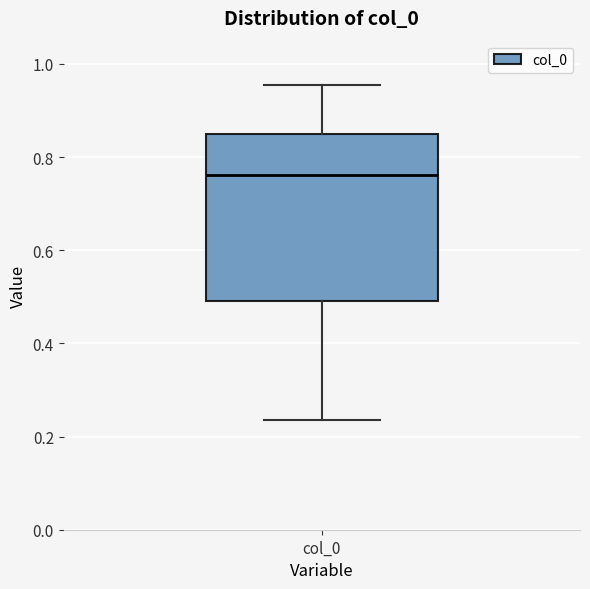

Read this box plot against the y-axis: the position of the median line, the range covered by the box, and the ends of both whiskers. The values are not printed on the chart, so give them approximately, as read against the axis.

median 0.76, box 0.50 to 0.84, whiskers 0.24 to 0.96